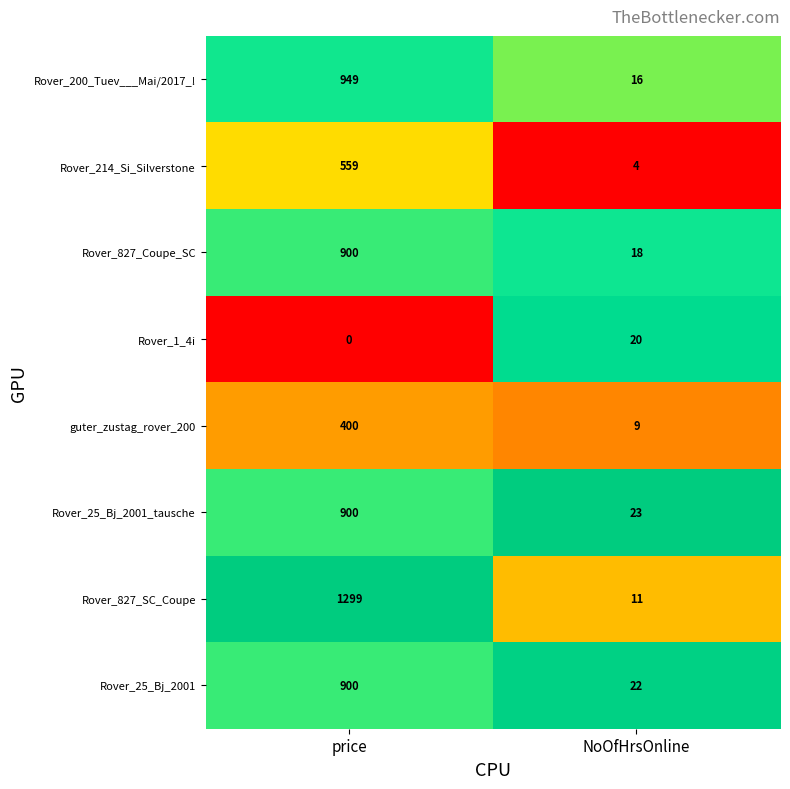

The Rover_827_Coupe_SC series shows 359 at price. True or false?

False